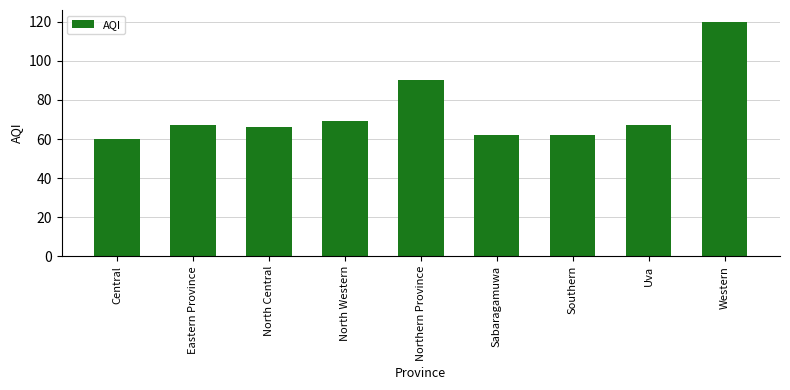

At which category does the chart reach its peak across all series?

Western